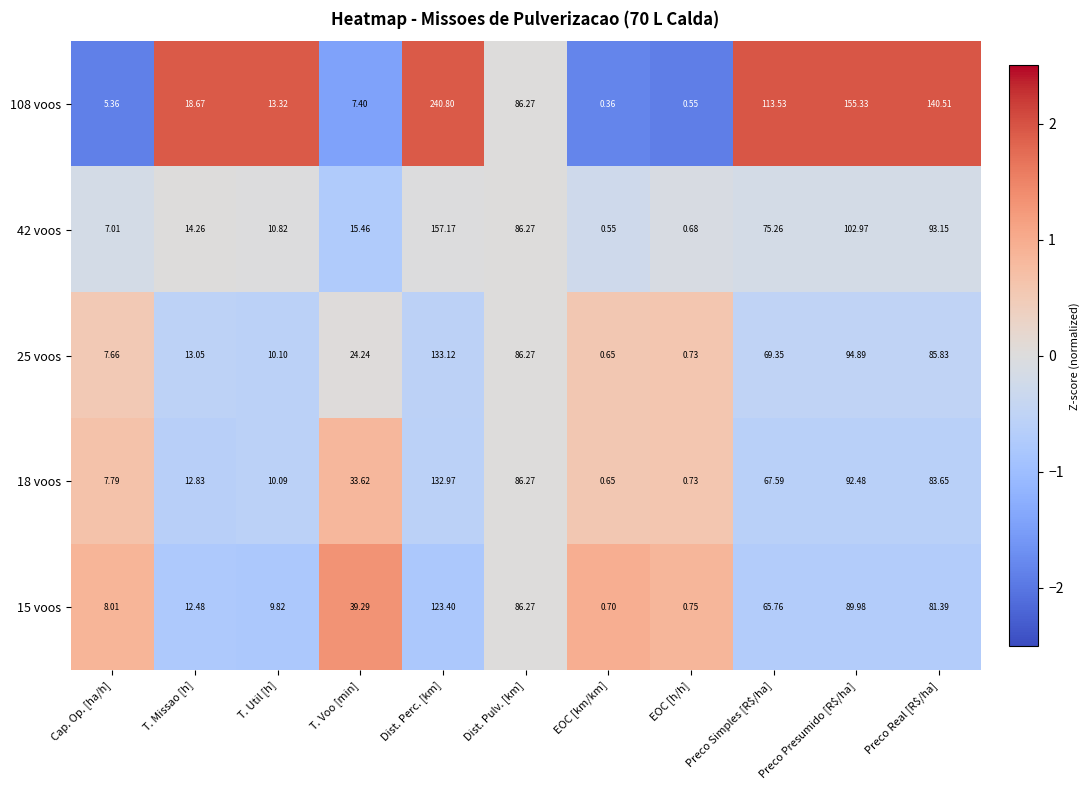

At which label does 15 voos first exceed 39?

T. Voo [min]